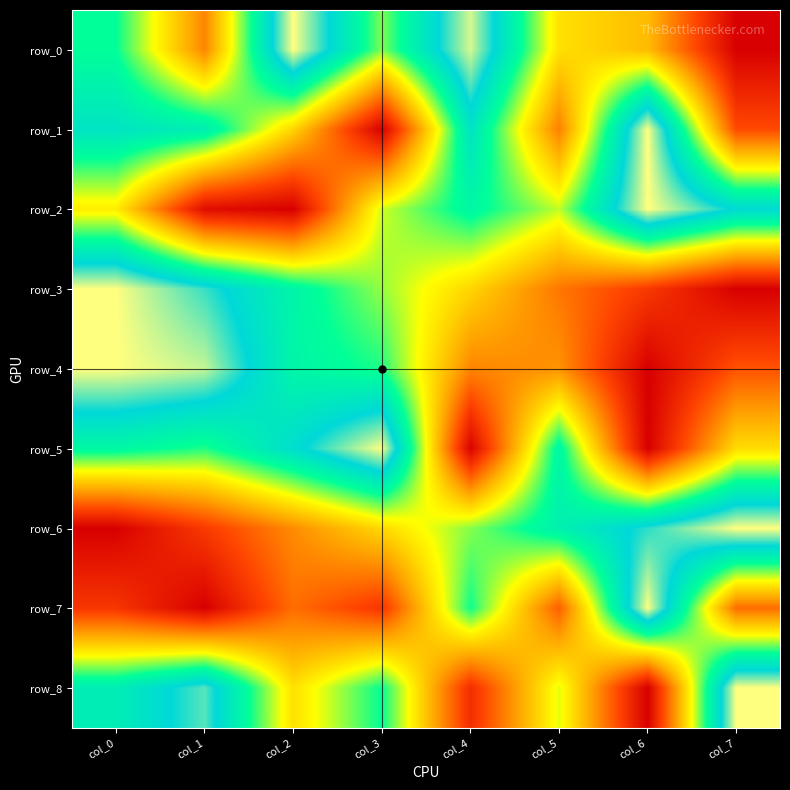

List the series in order of their peak value, lowest first.

row_0, row_1, row_2, row_3, row_4, row_5, row_6, row_7, row_8